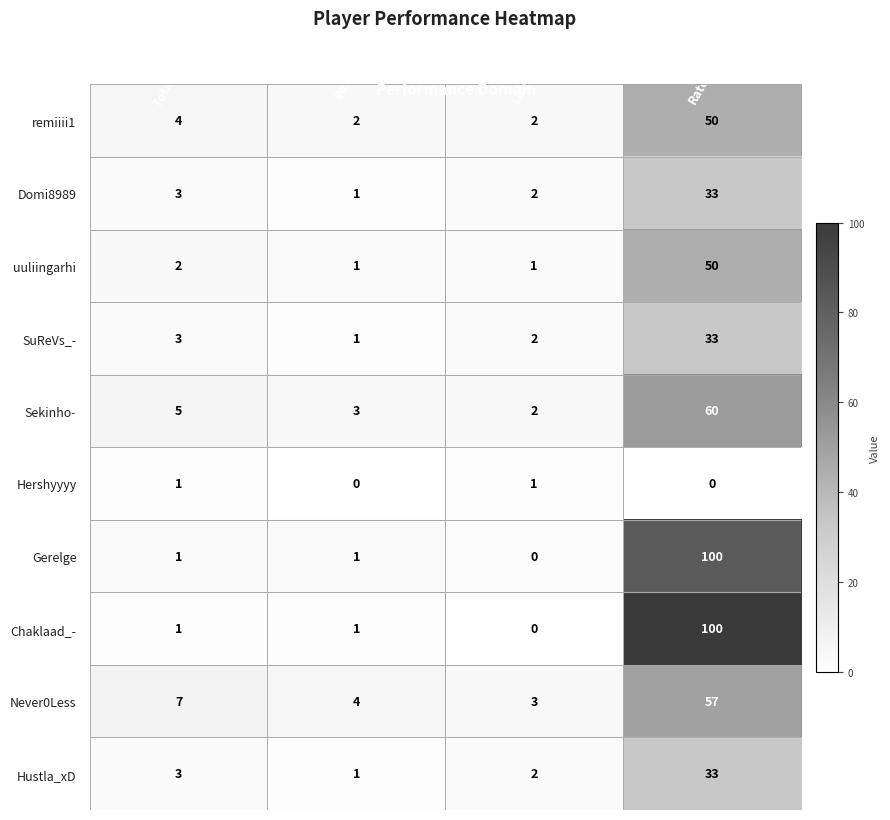

How many data points in Chaklaad_- are less than 1?

1